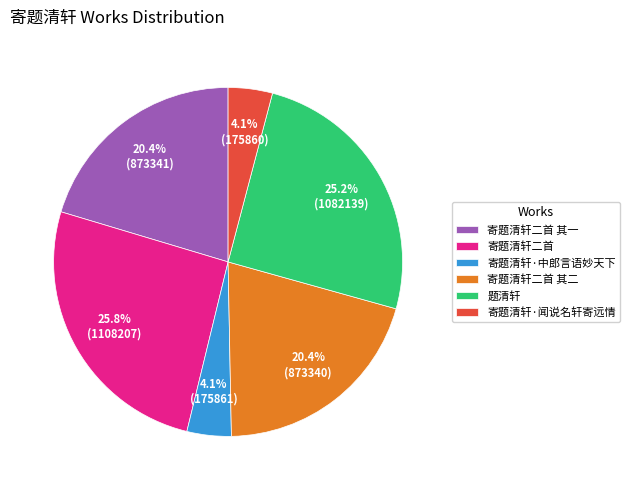

To the nearest percent, what is the difference between the largest and smallest slice percentages?

22%